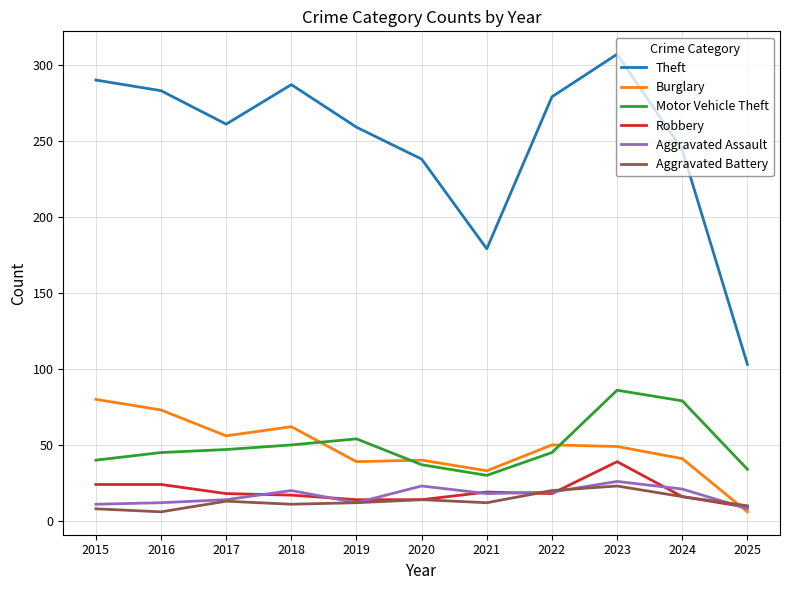

What is the sum of all Aggravated Assault values?

184